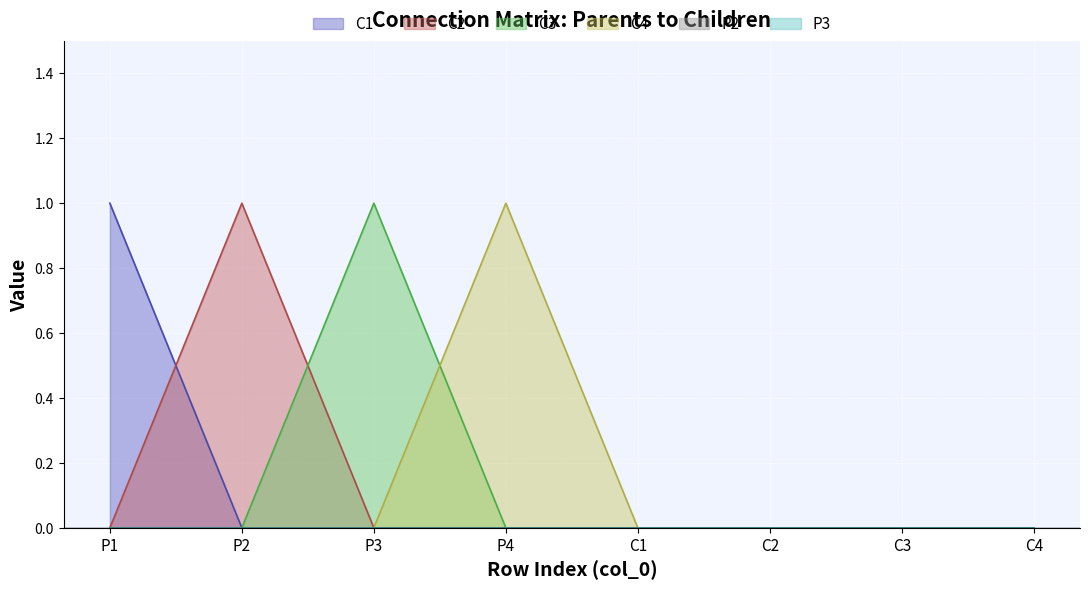

What is the difference between the maximum and minimum values in the C1 series?

1